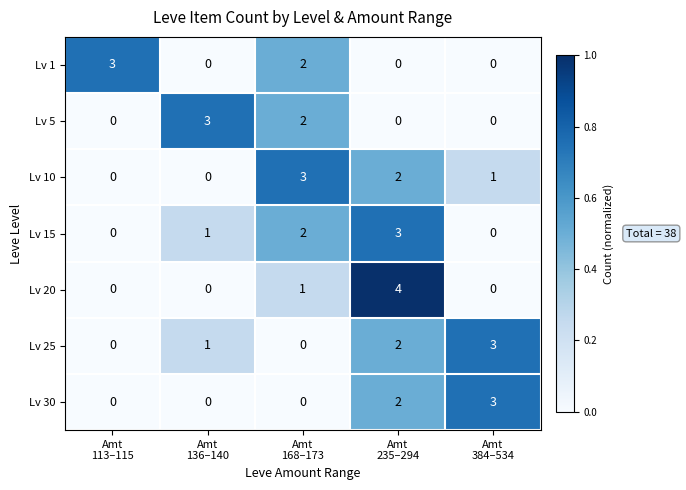

At how many categories does at least one series exceed 2?

5